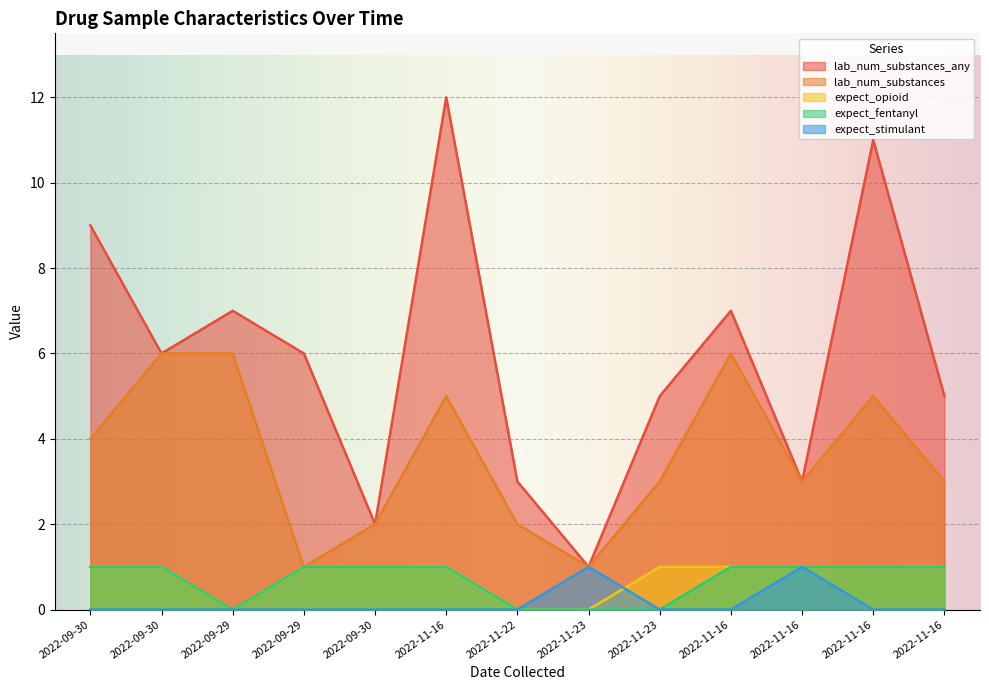

Where is lab_num_substances nearest to the value 3?

2022-11-23